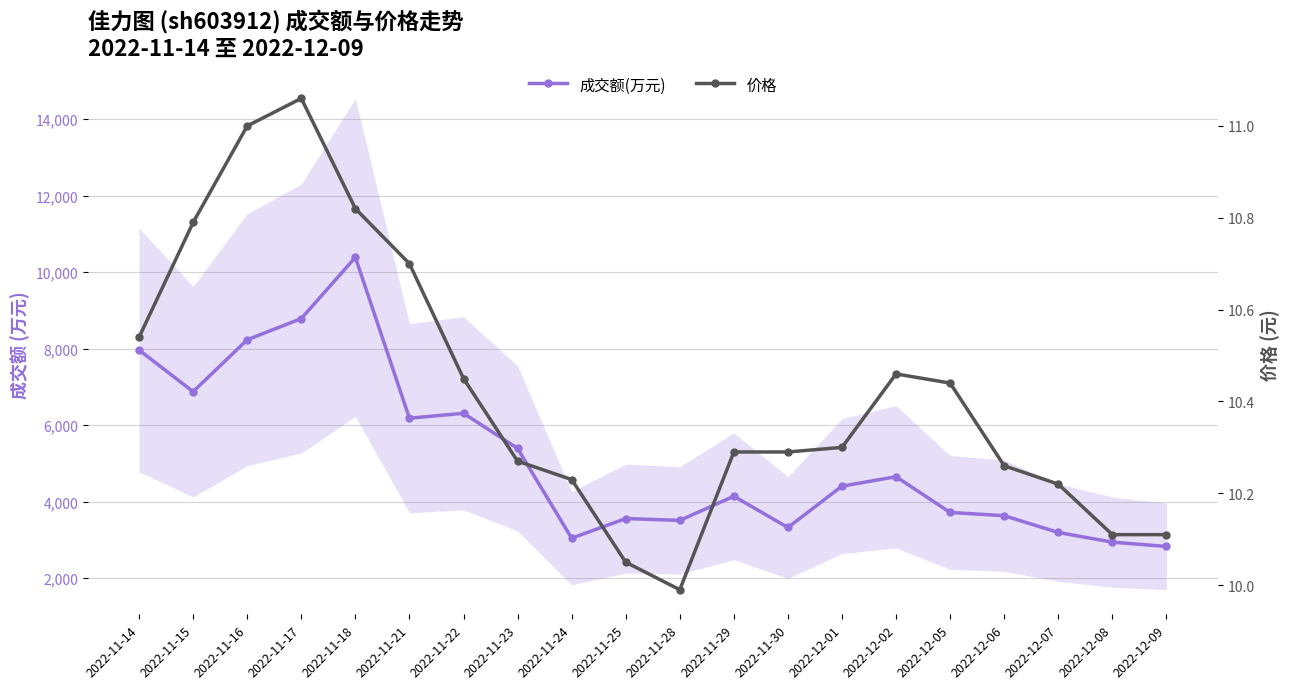

What position from the right is 2022-11-24?

12